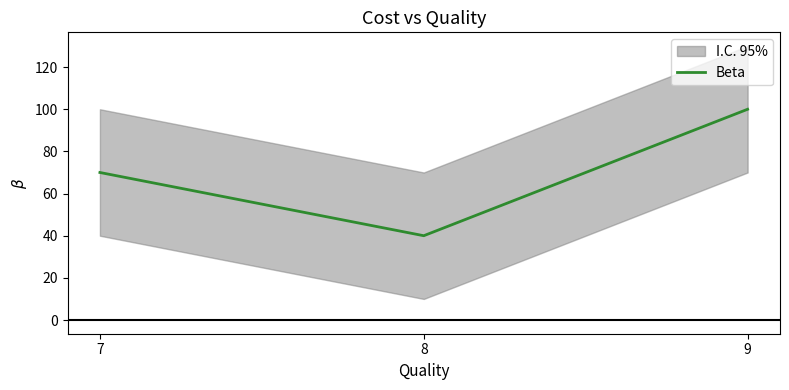

What is the difference between the maximum and minimum values?

60